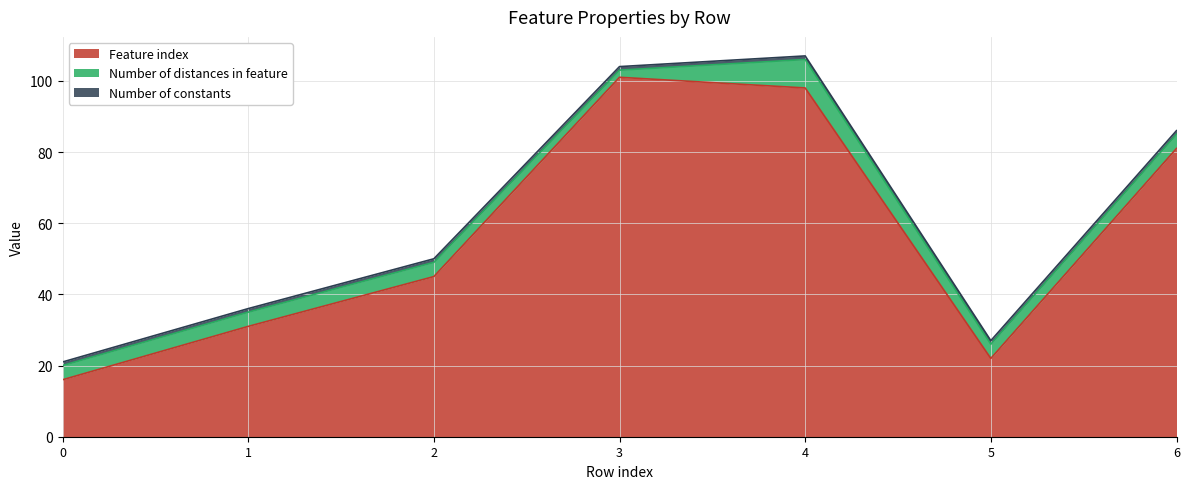

At which category is the sum across all series the highest?

4